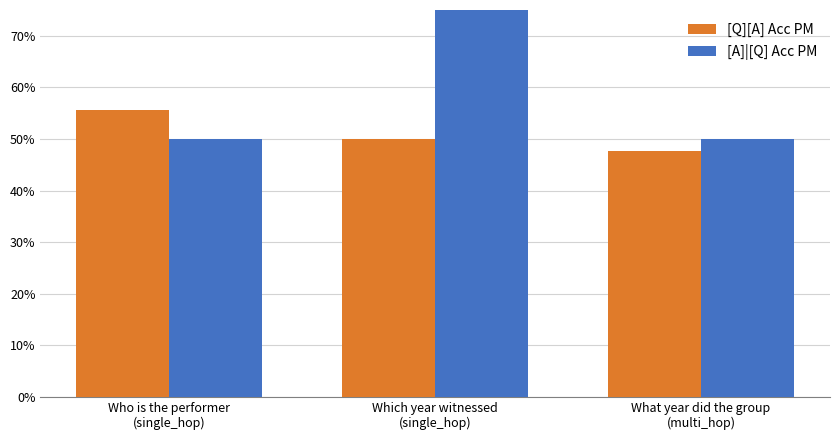

Rank the series at Which year witnessed
(single_hop) from highest to lowest value.

[A]|[Q] Acc PM, [Q][A] Acc PM